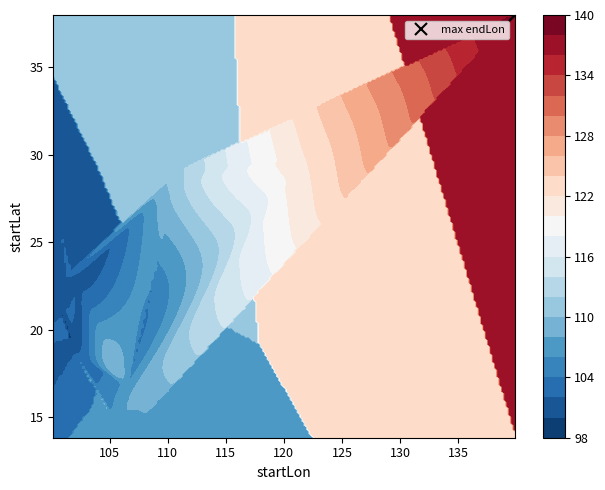

Which series has the largest total across all categories?

endLon